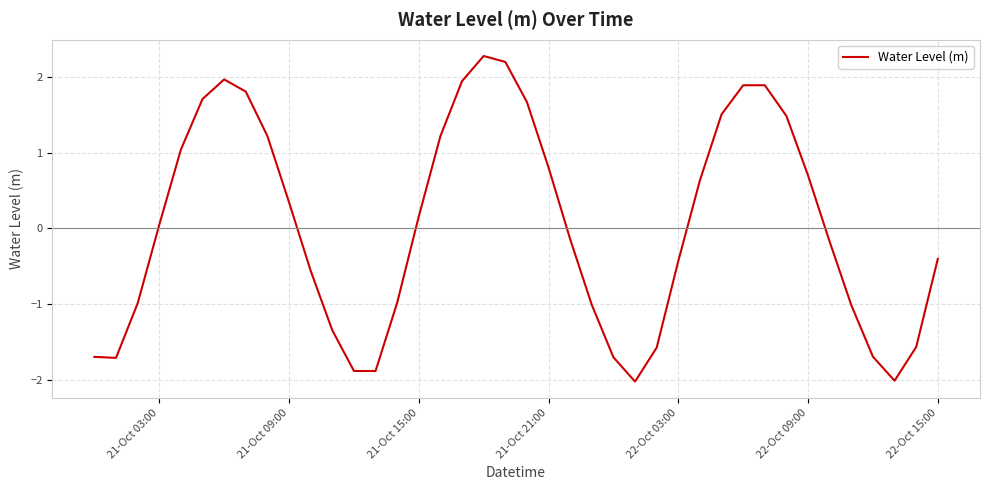

What is the smallest value displayed?

-2.0